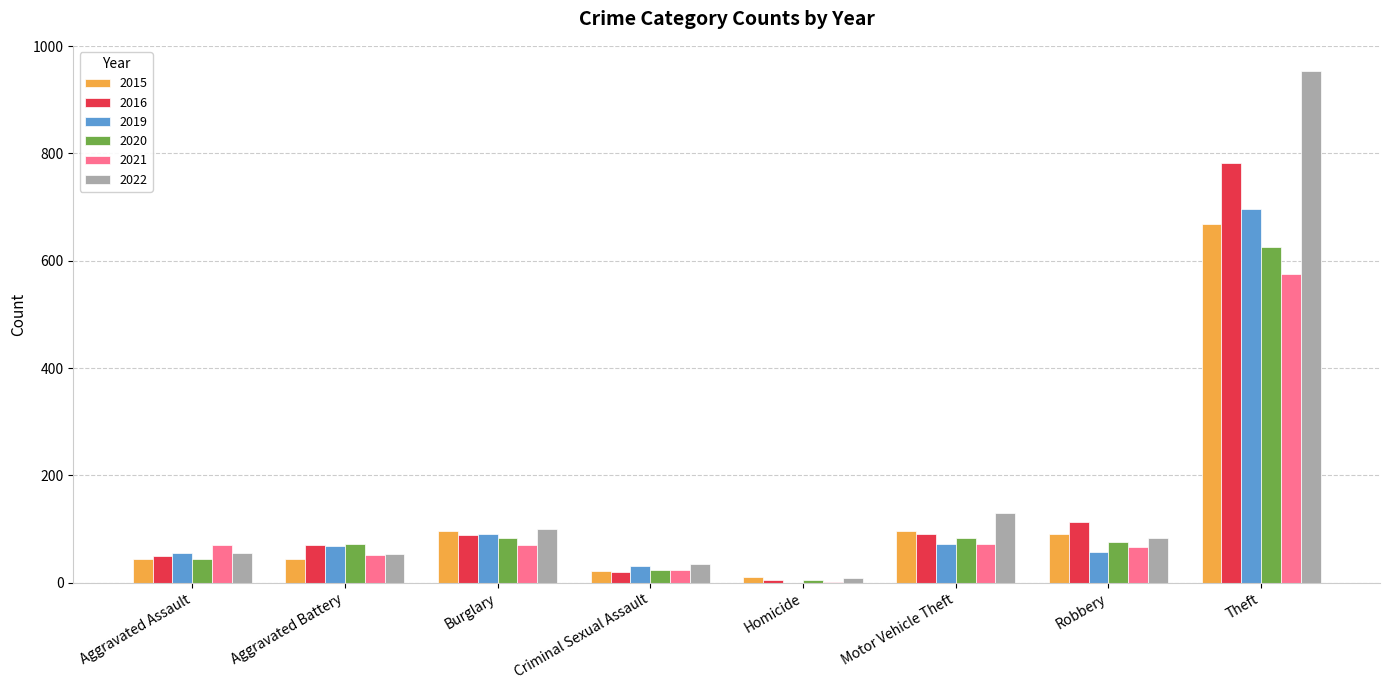

How many series are shown in this chart?

6